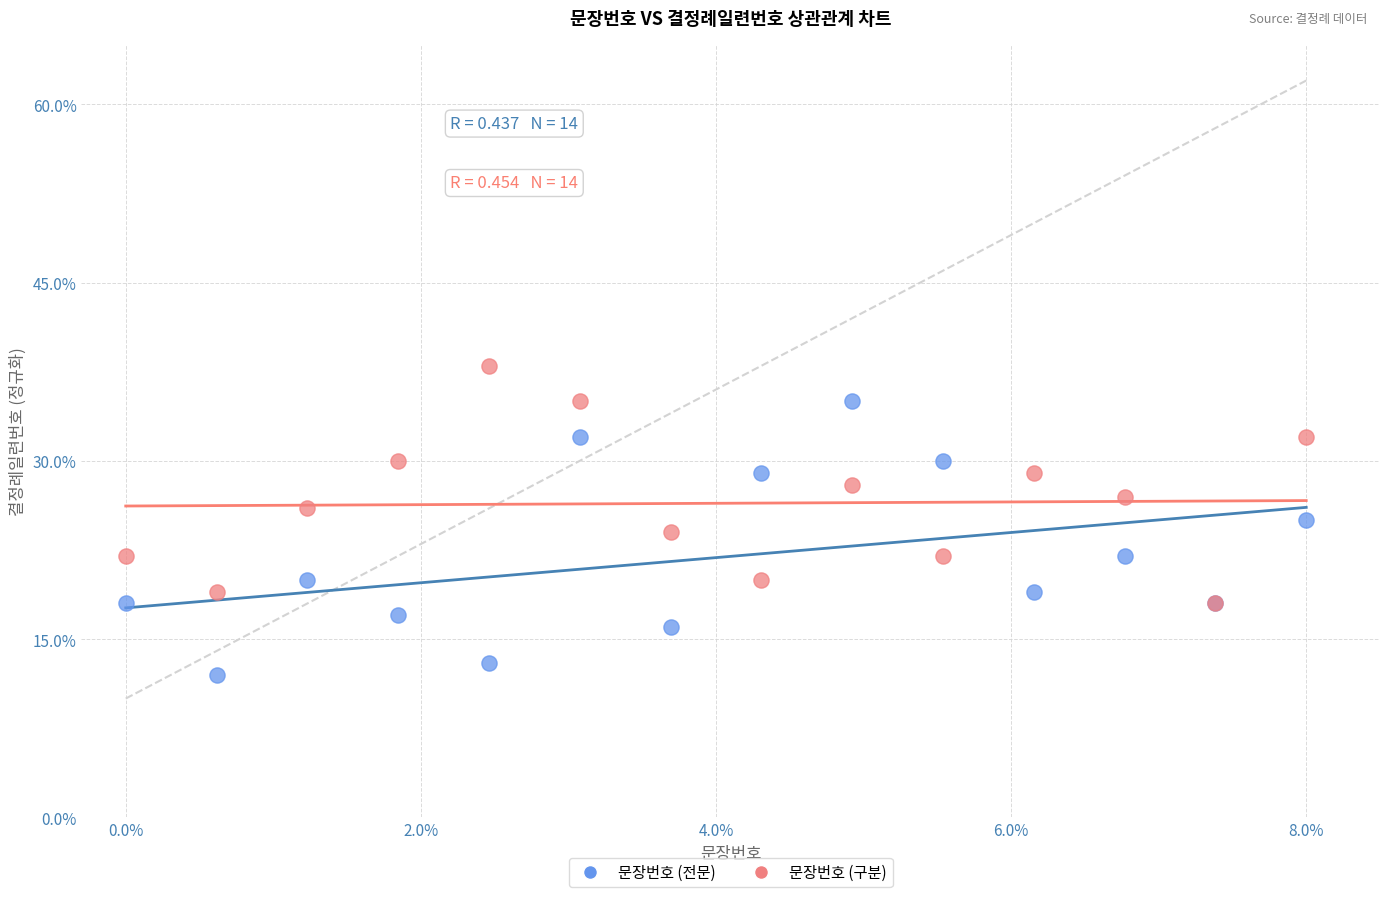

Which series has the widest spread of Y values?

문장번호 (전문)